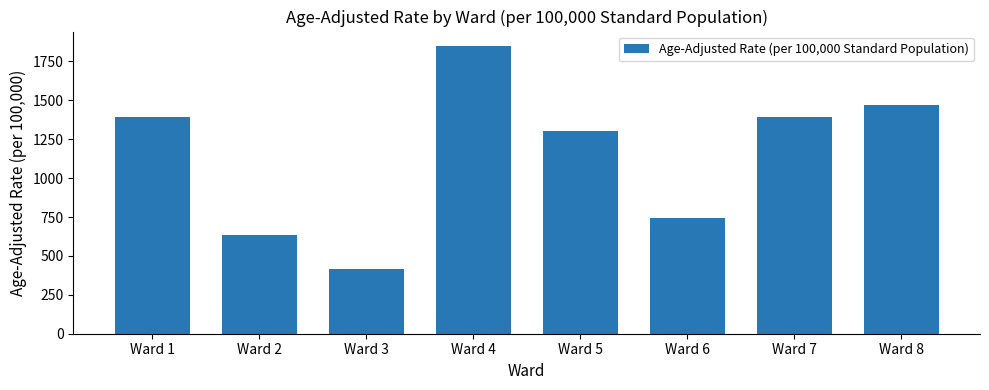

Which category has the highest value across all series?

Ward 4